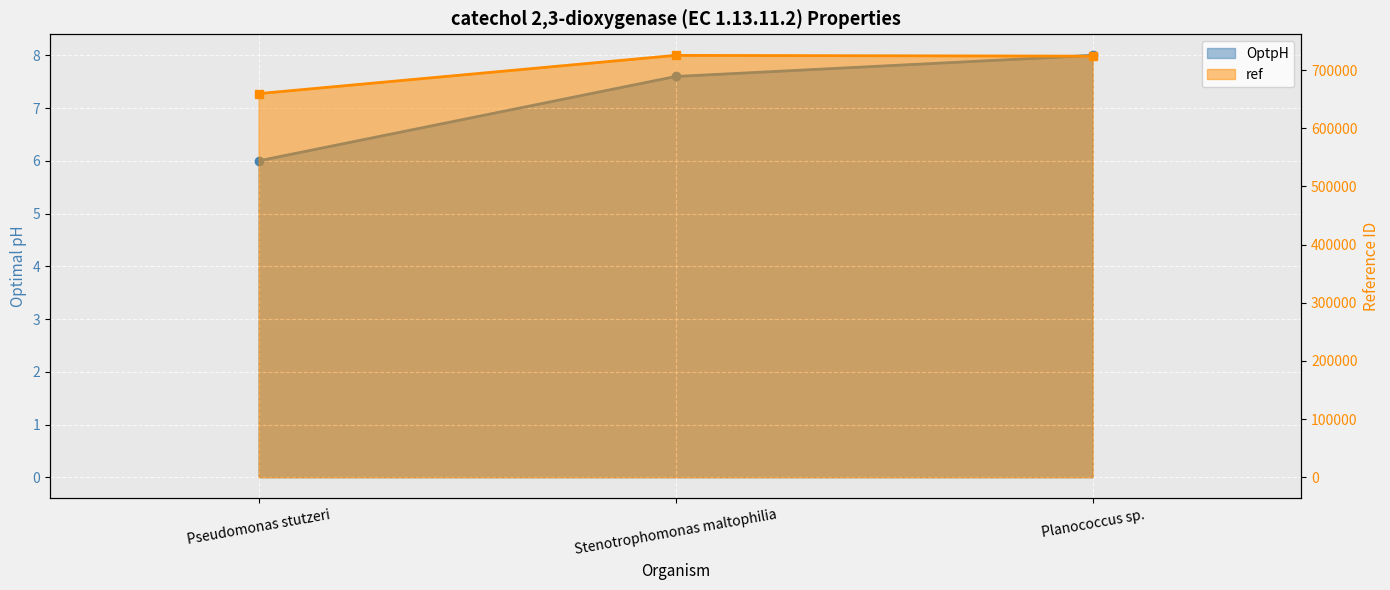

How many values in the ref series exceed 723819?

1